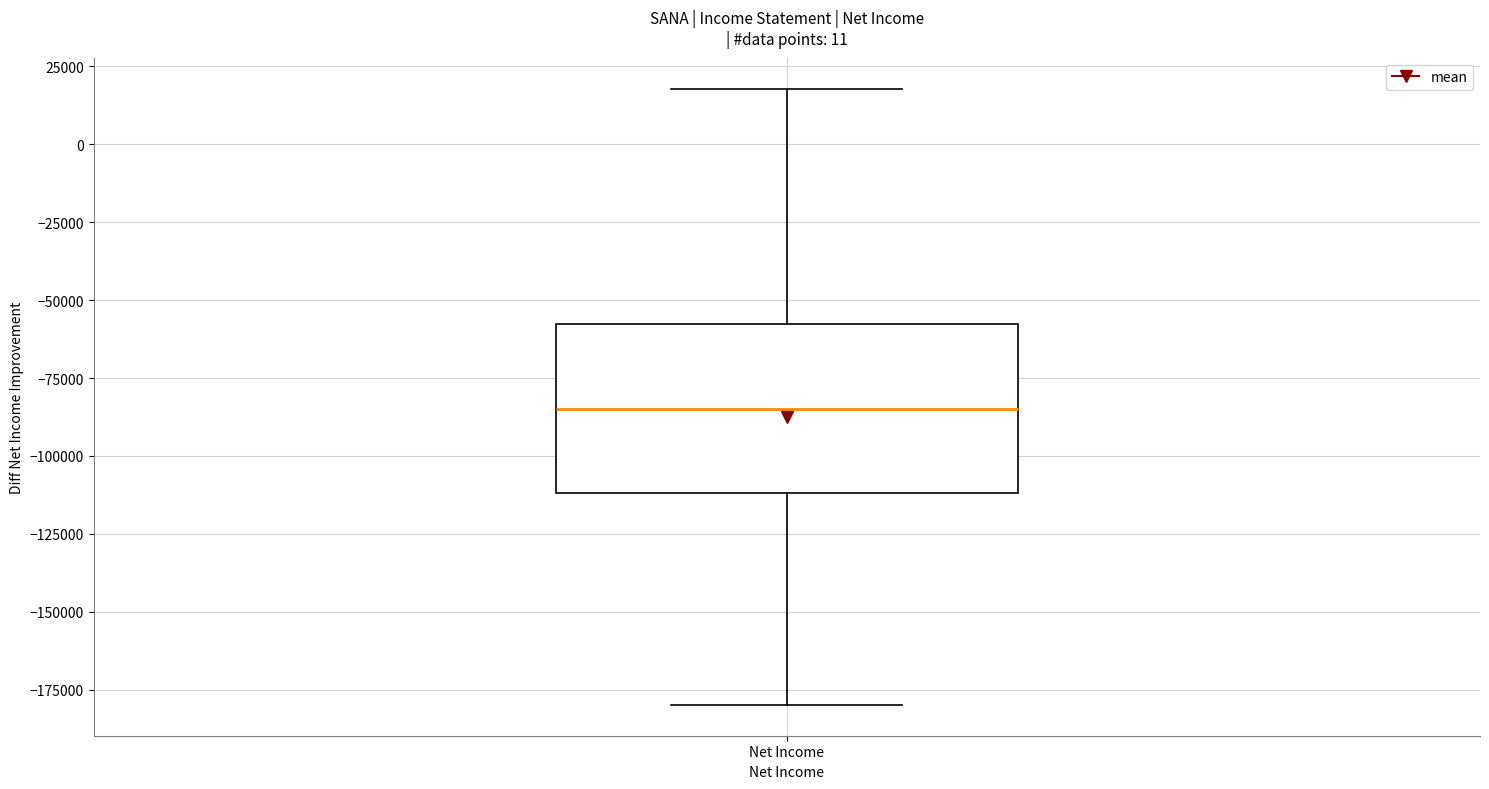

Transcribe this box plot: give where the median line is, the range the box spans, and where the two whiskers end, as read against the y-axis. The values are not printed on the chart, so give them approximately, as read against the axis.

median -85000, box -110000 to -60000, whiskers -180000 to 20000